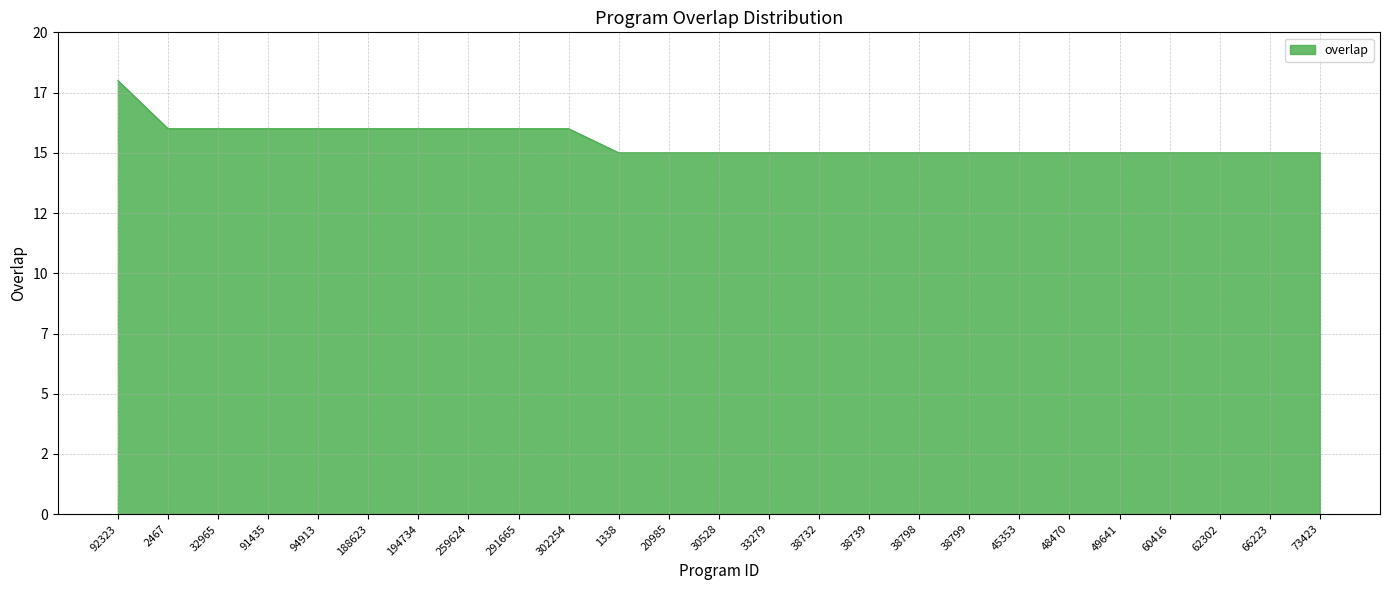

Rank the categories by value from lowest to highest.

1338, 20985, 30528, 33279, 38732, 38739, 38798, 38799, 45353, 48470, 49641, 60416, 62302, 66223, 73423, 2467, 32965, 91435, 94913, 188623, 194734, 259624, 291665, 302254, 92323